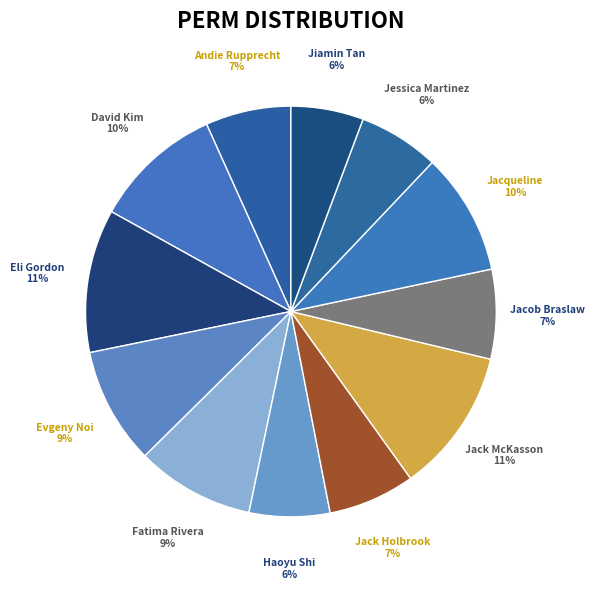

Count the number of slices in the pie.

12